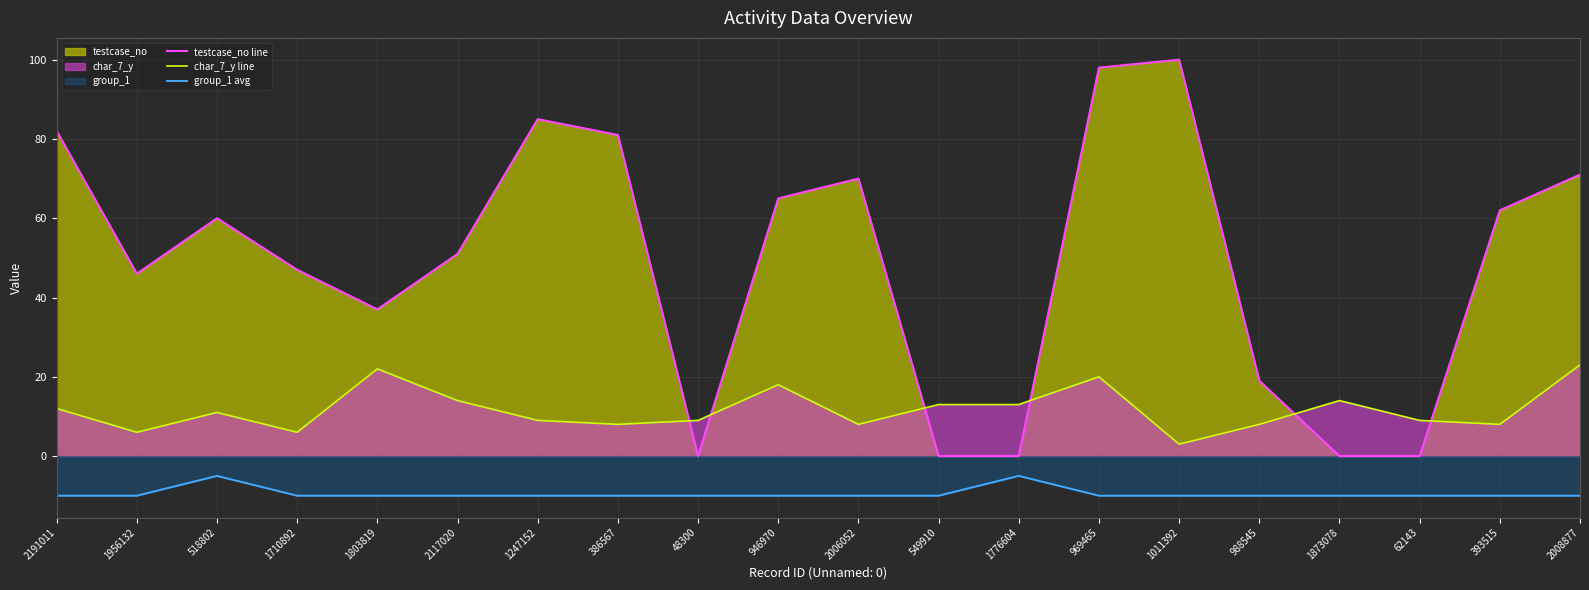

What is the sum of the char_7_y line values at 988545 and 2191011?

20